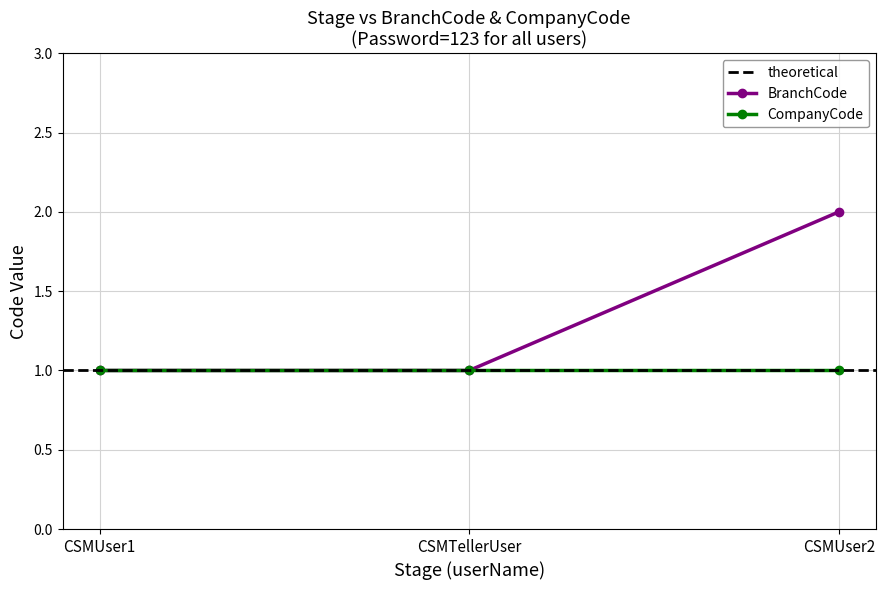

What is the average value?

1